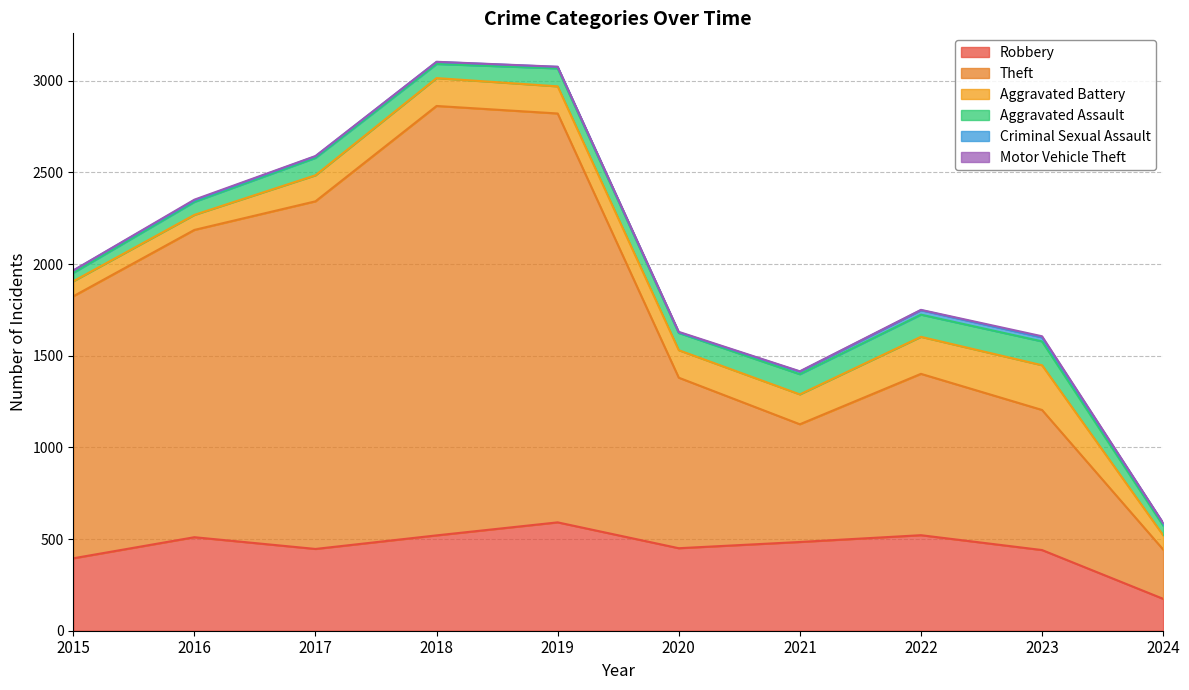

What is the maximum value shown in the chart?

2342